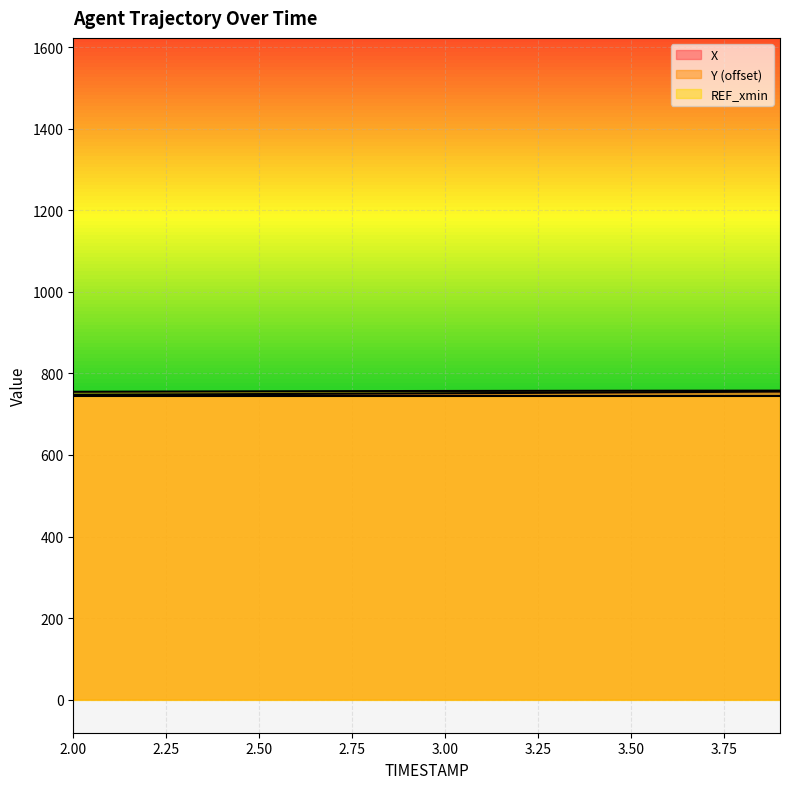

True or false: Y and X intersect in this chart.

False